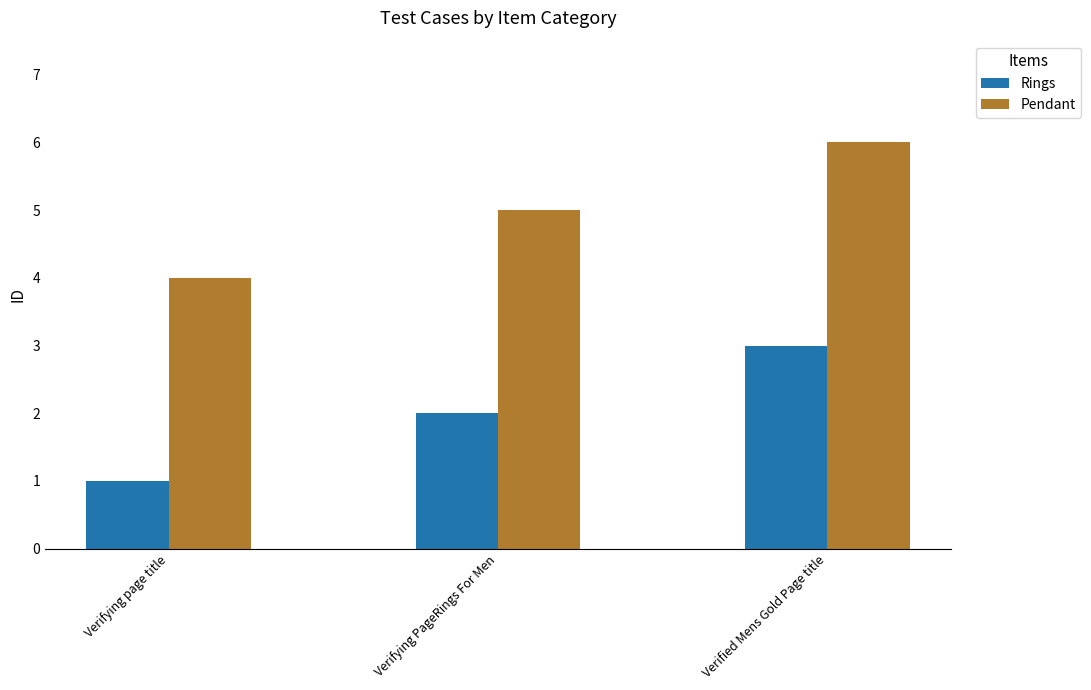

List the series in order of their peak value, lowest first.

Rings, Pendant